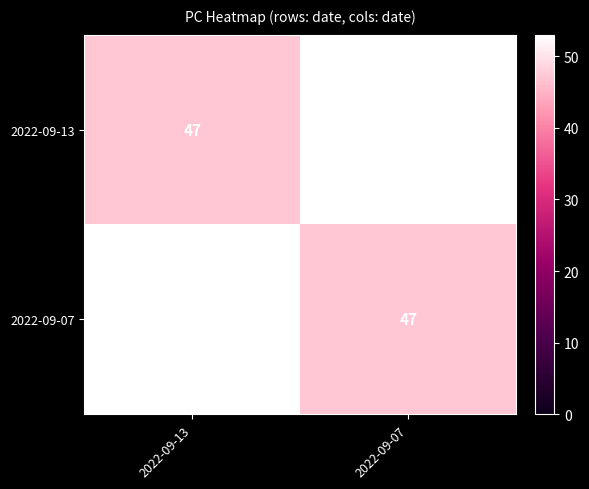

The 2022-09-07 series shows 10 at 2022-09-07. True or false?

False